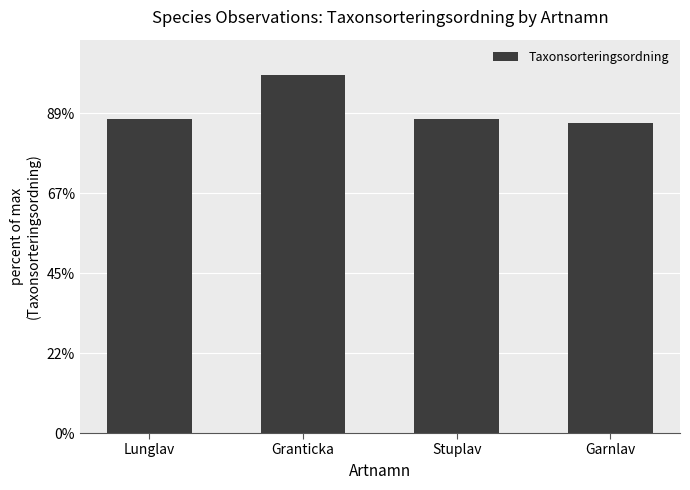

Which label corresponds to the smallest value in the chart?

Garnlav